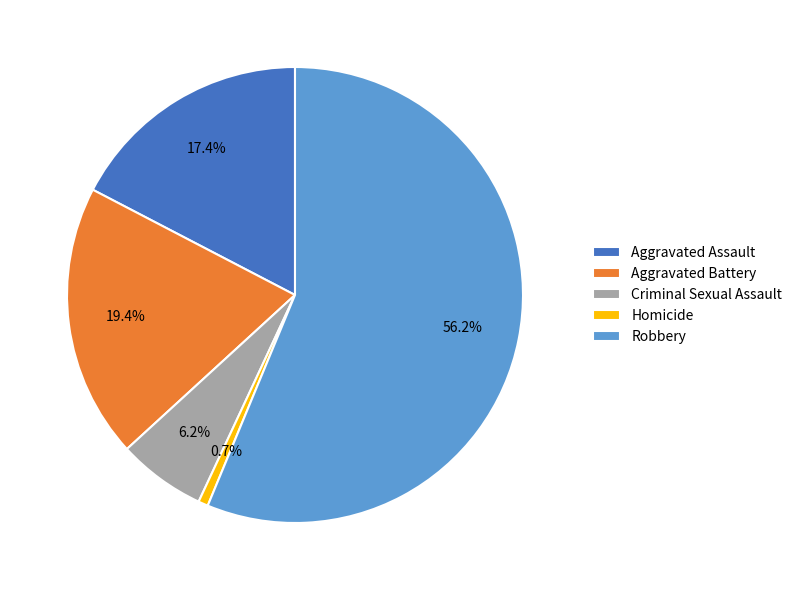

What is the majority slice?

Robbery